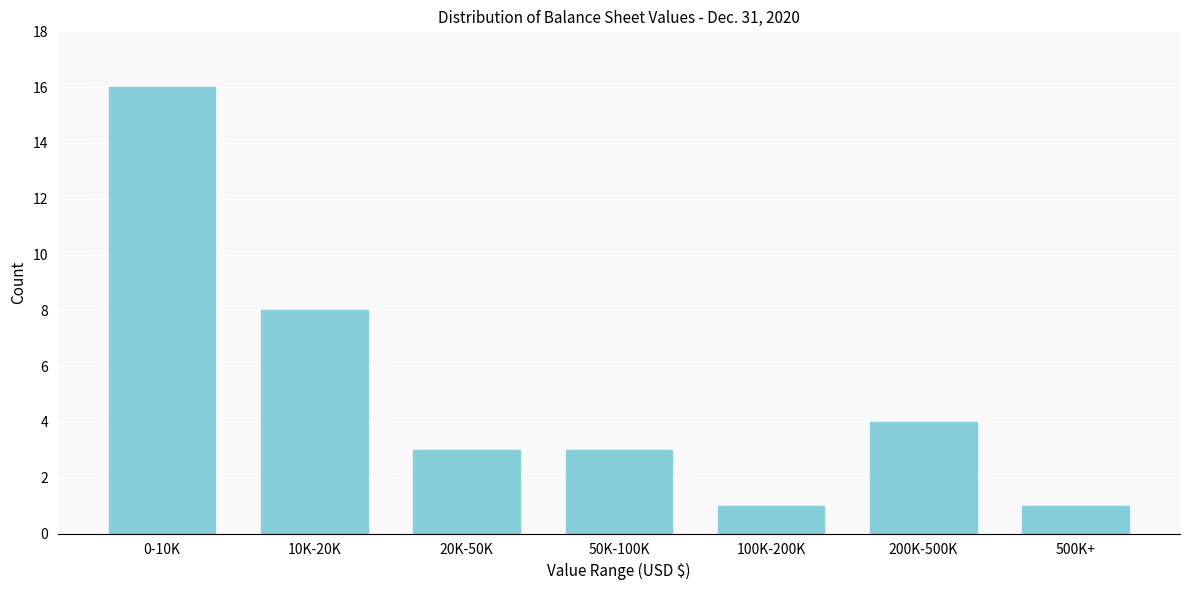

Reading right to left, list all the values displayed in this chart.

1	4	1	3	3	8	16